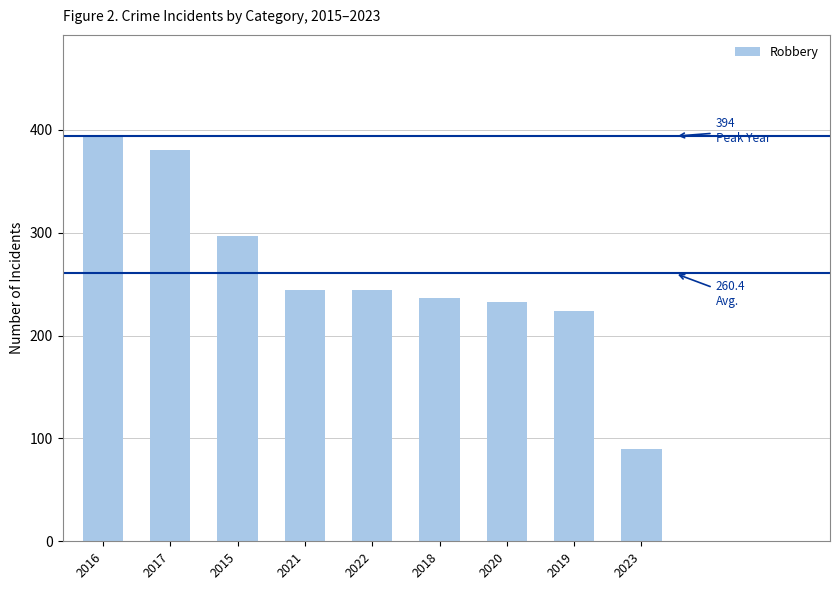

What is the label of the 8th bar from the left?

2019